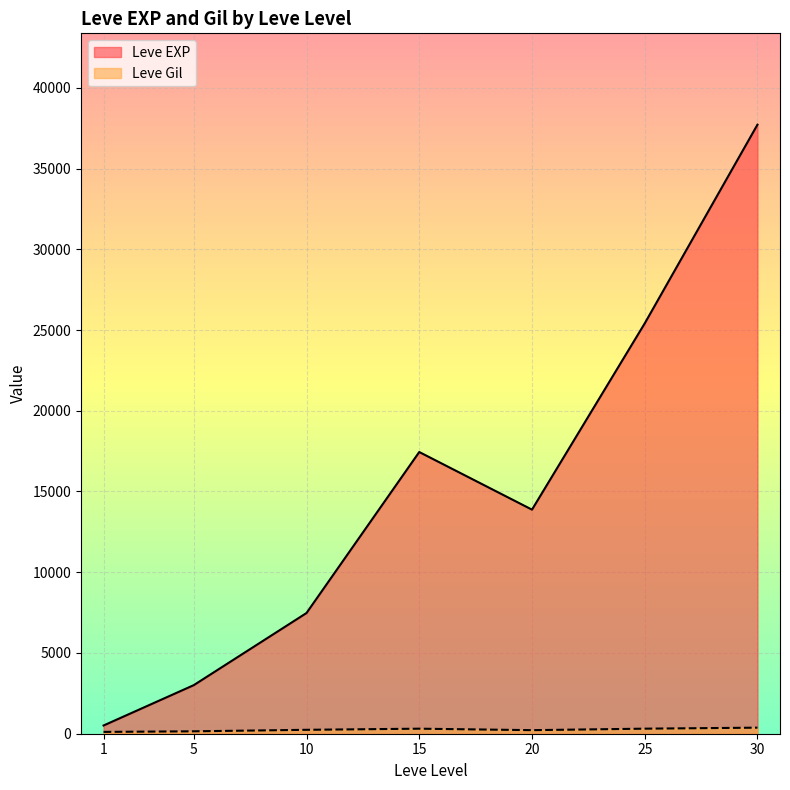

Which series has the largest total across all categories?

Leve EXP